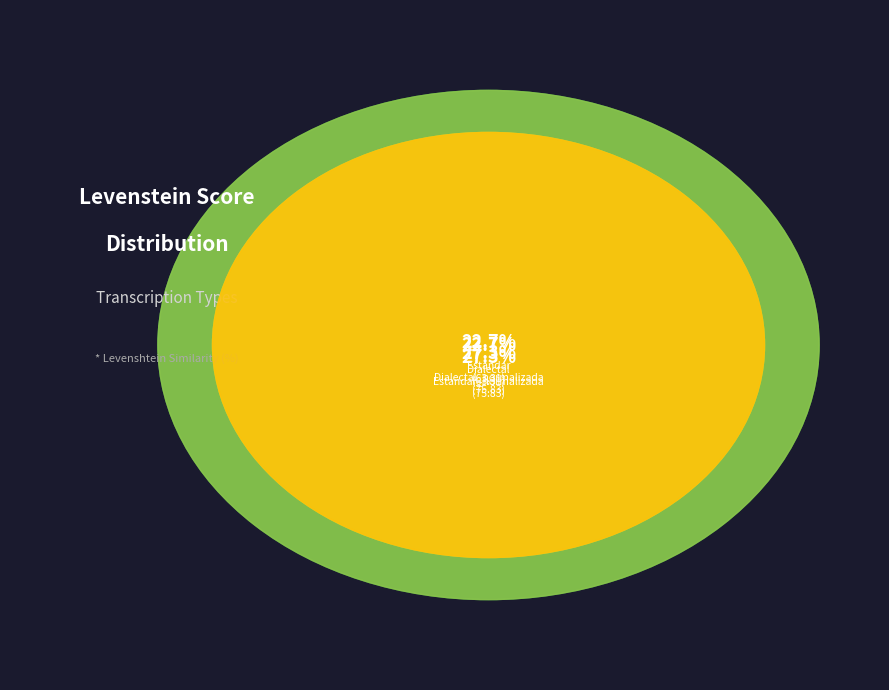

Rank the categories by value from highest to lowest.

Estandar_normalizada, Dialectal_normalizada, Estandar, Dialectal